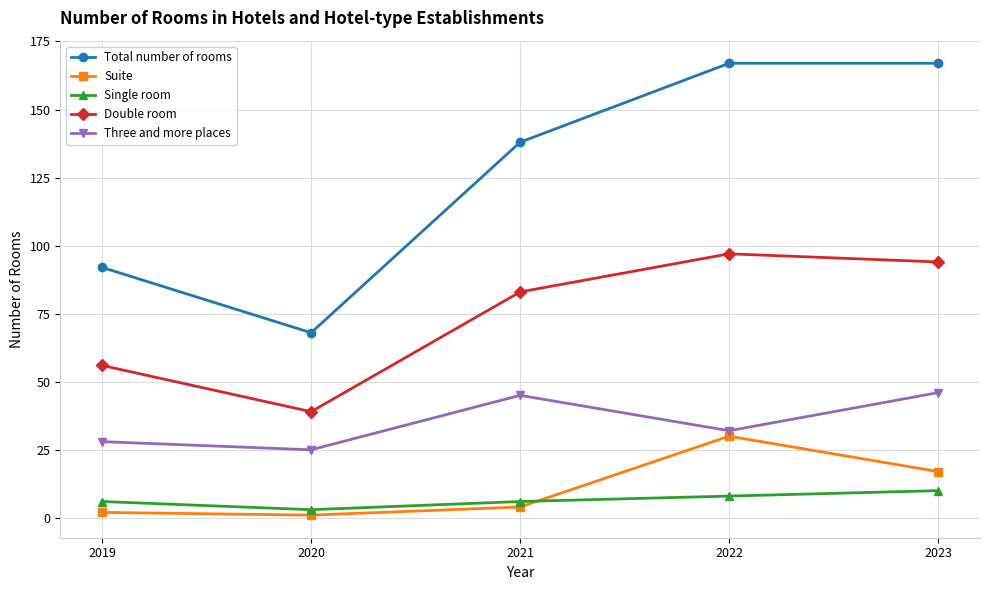

What is the difference between the Suite values at 2019 and 2022?

28